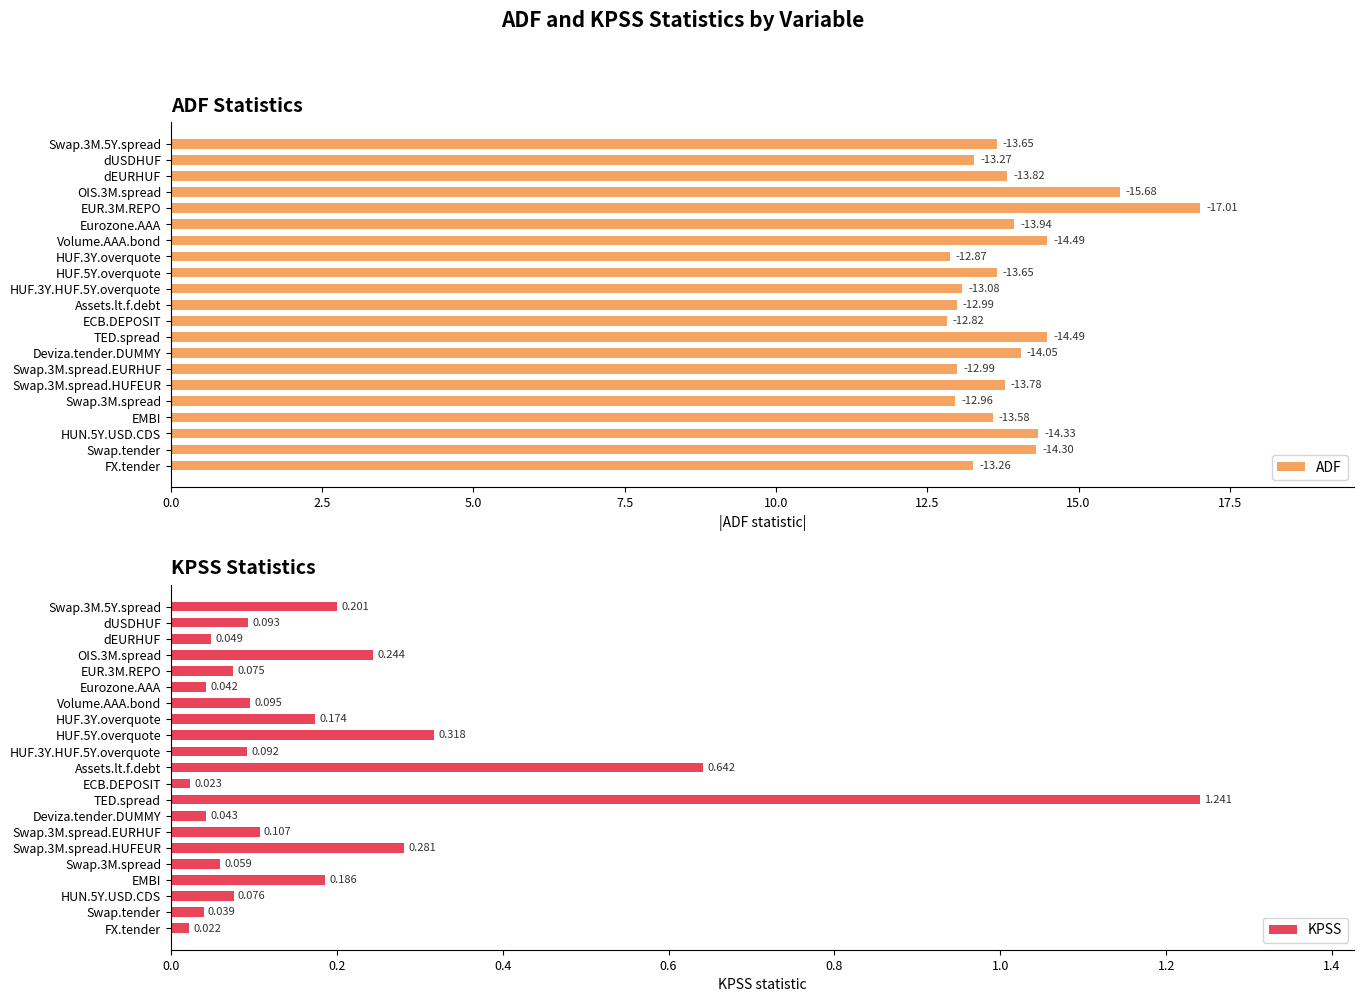

Which category has the highest value in the KPSS series?

TED.spread